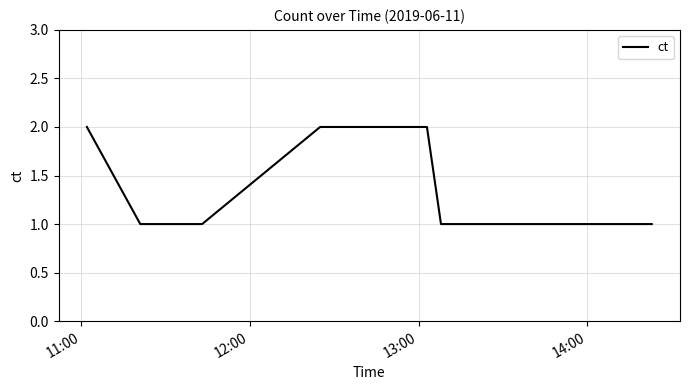

How many lines are shown in the chart?

1